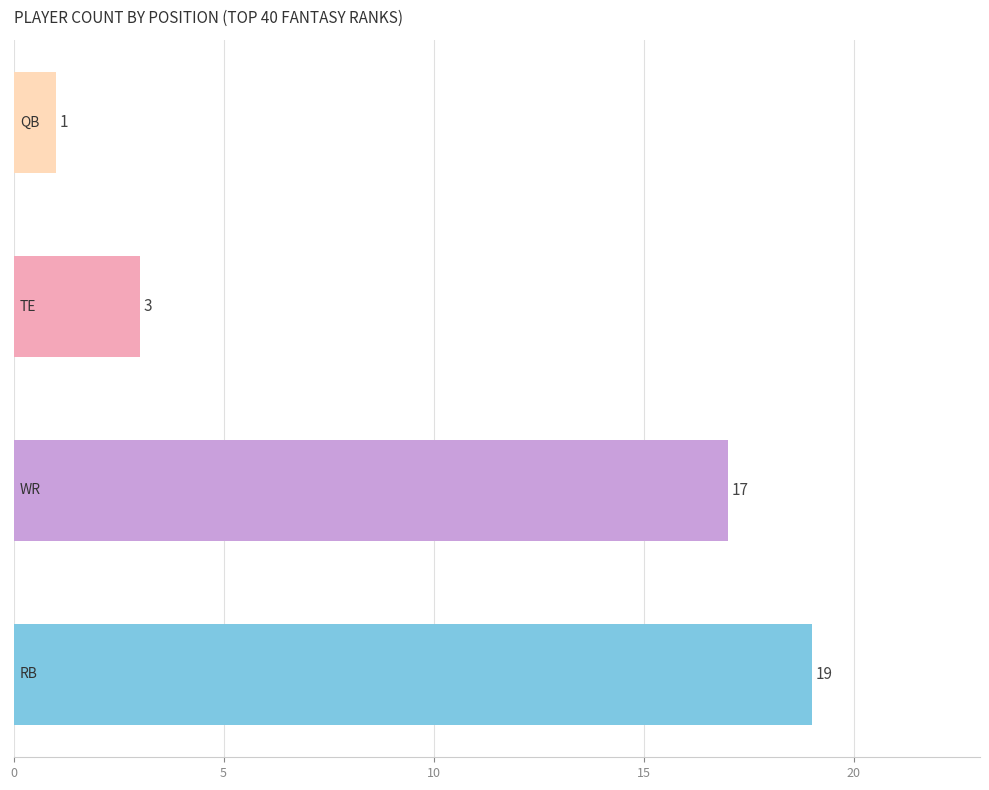

How many data points does each series have?

4